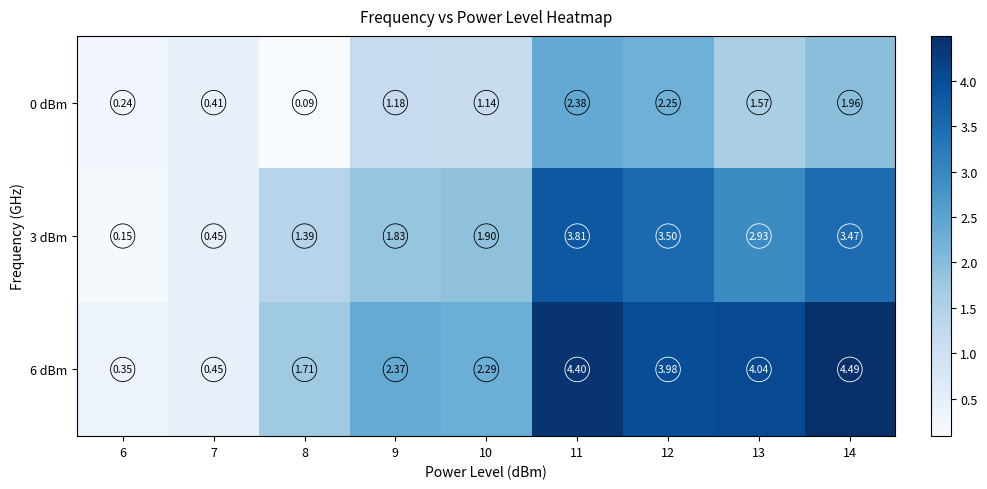

Which label corresponds to the smallest value in the chart?

8